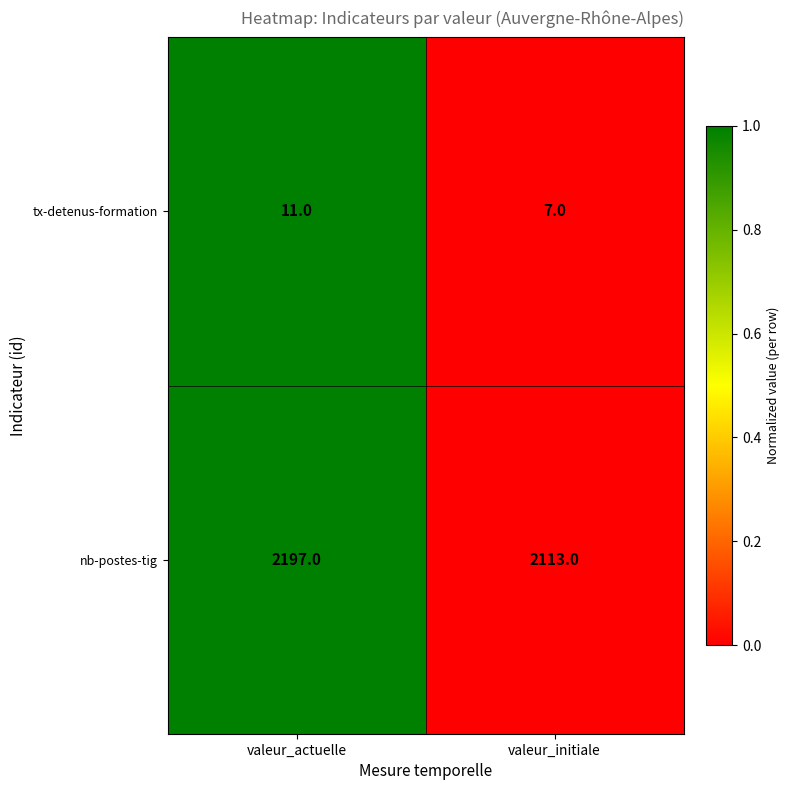

At which category is the sum across all series the highest?

valeur_actuelle